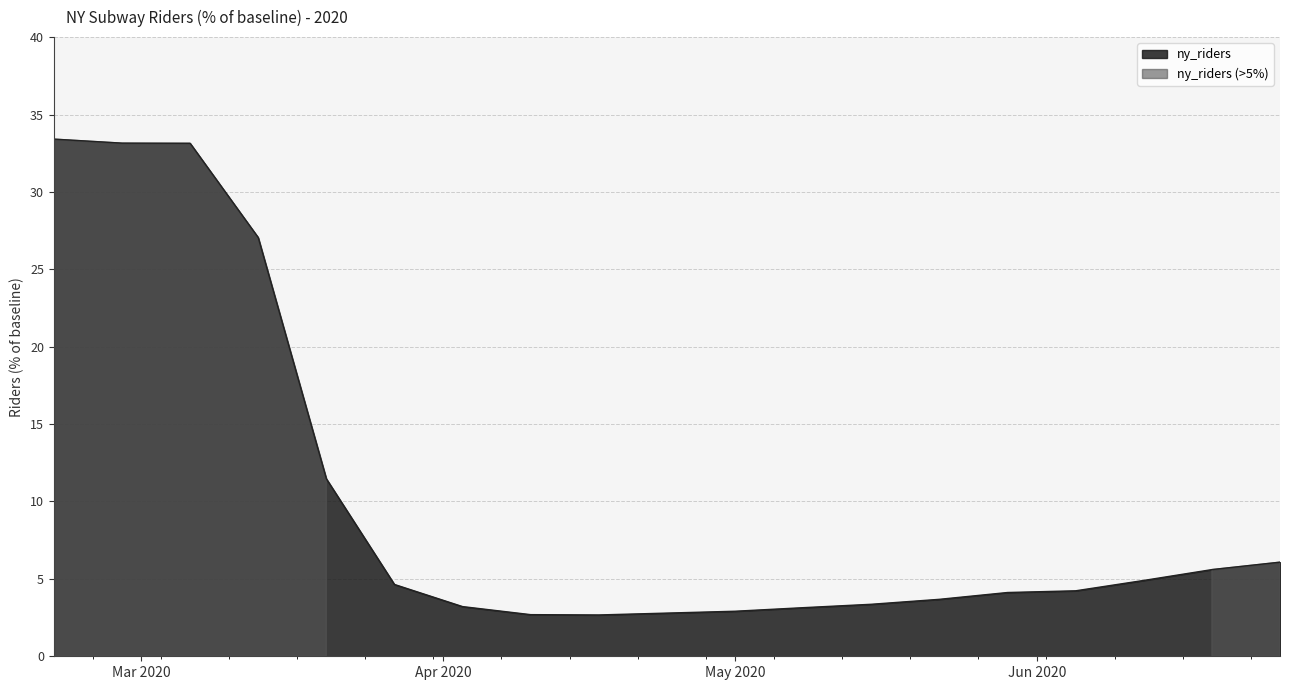

True or false: the data shows 3.7 at 2020-05-22.

True